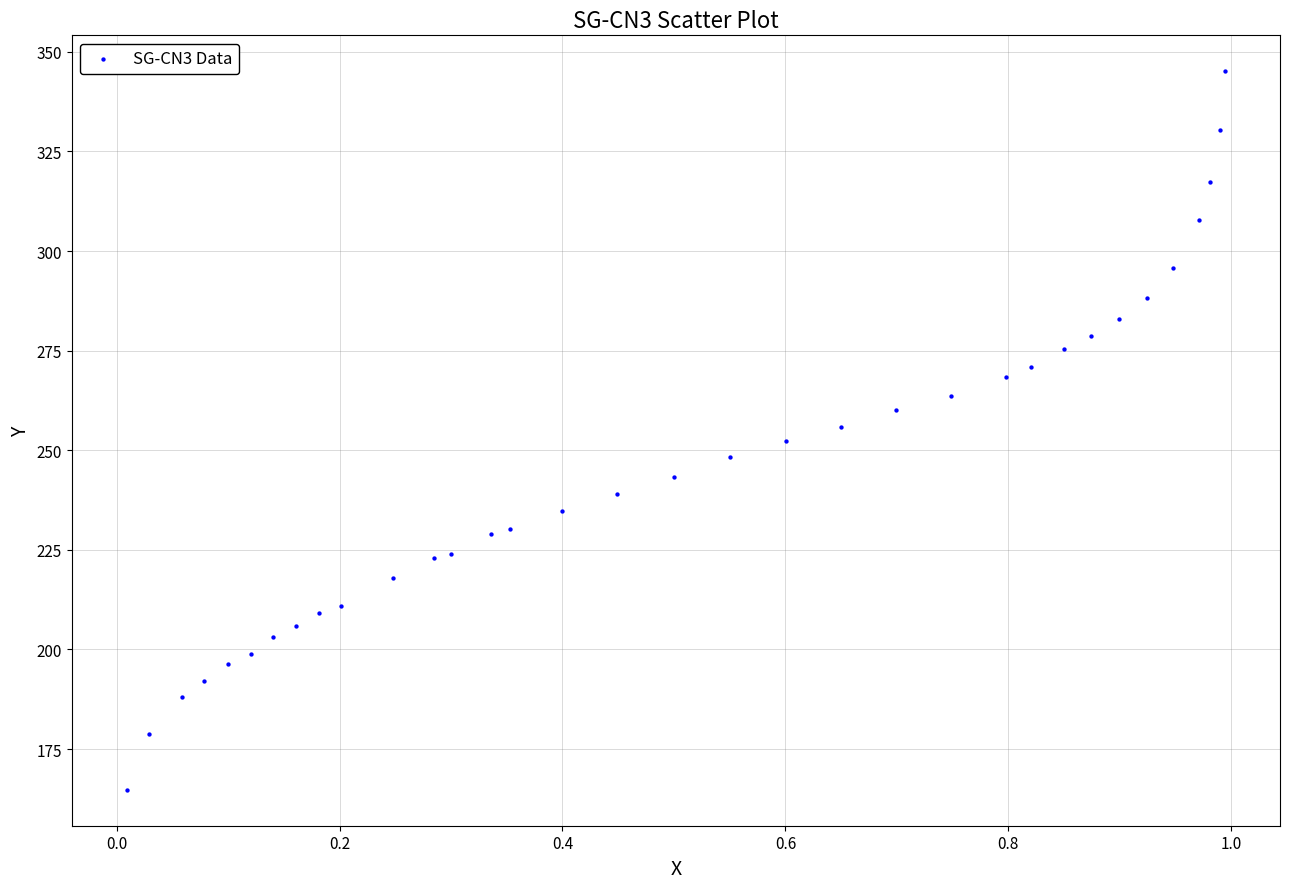

What is the range of X values (max minus min)?

1.0